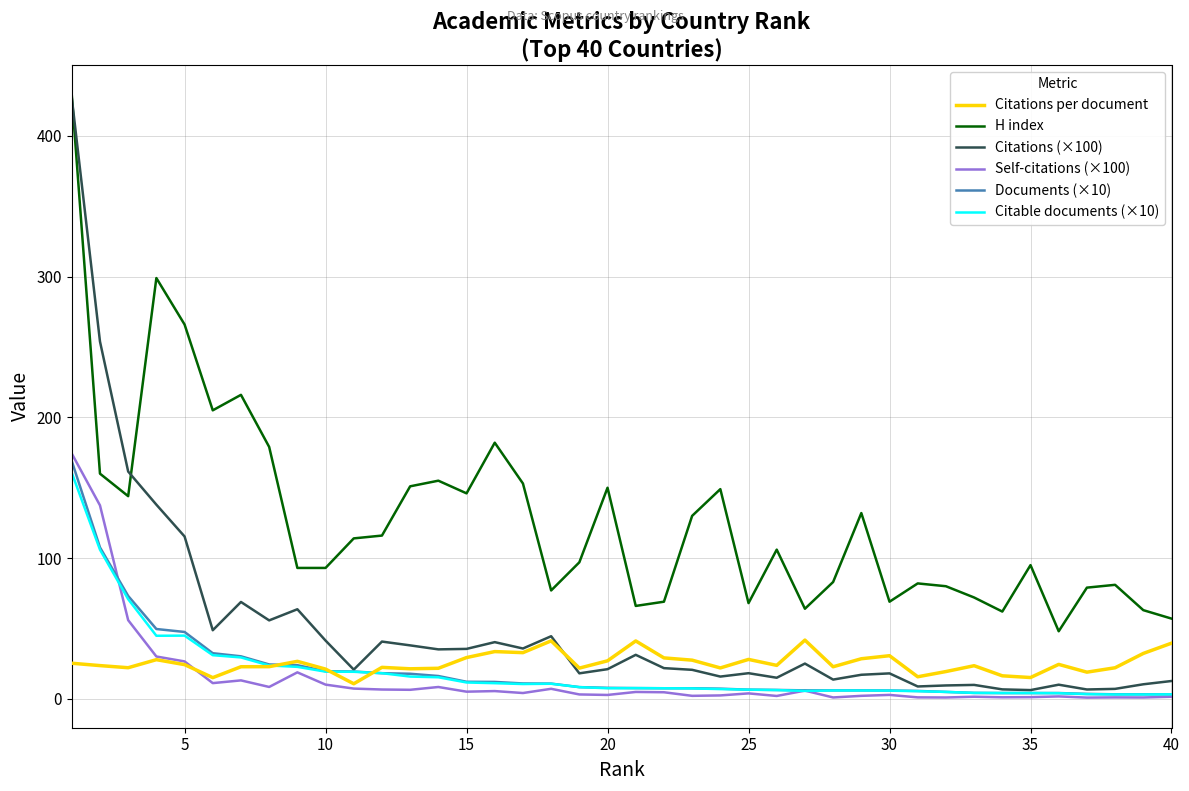

True or false: H index and Citable documents (×10) intersect in this chart.

False